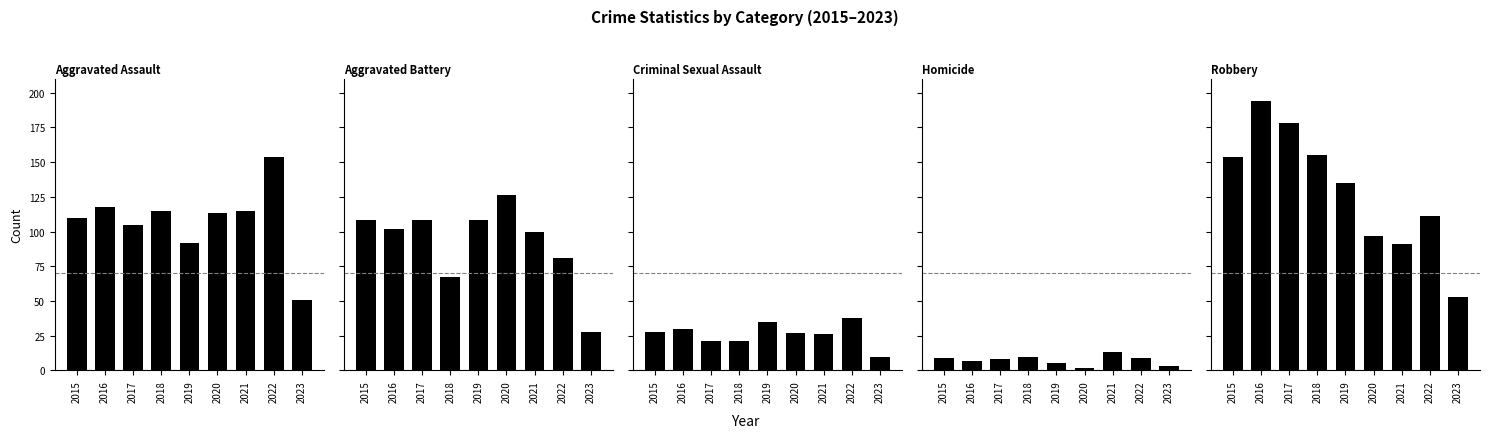

What is the spread (max minus min) of values at 2016?

187